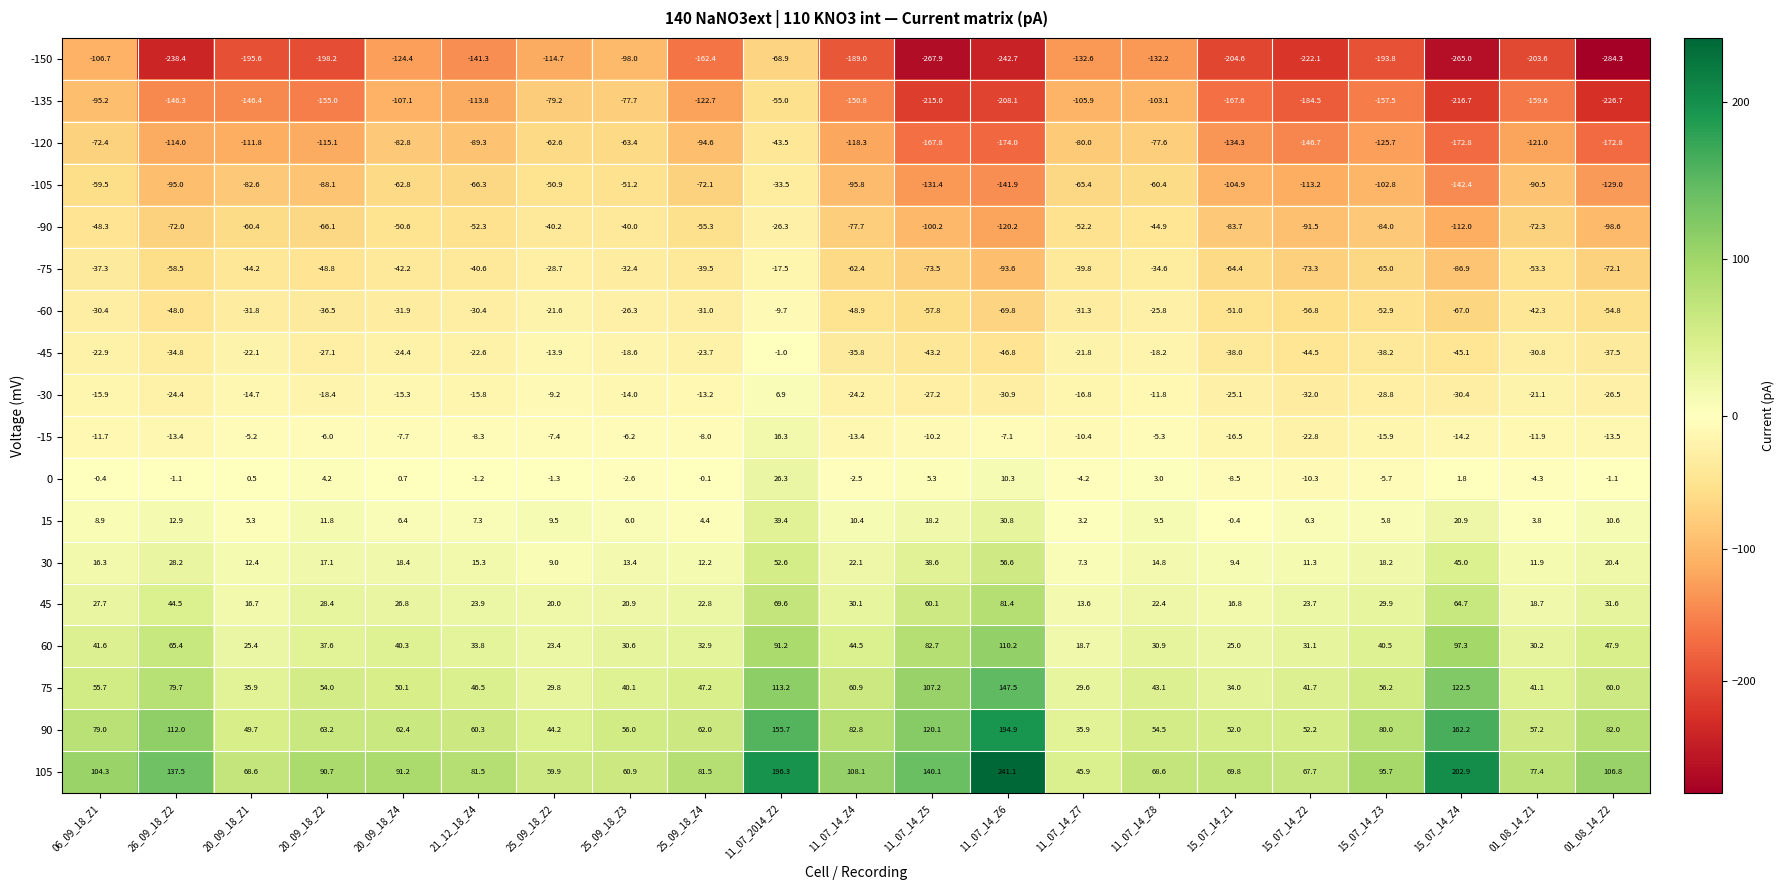

What is the approximate value of 60 at 20_09_18_Z4?

40.3